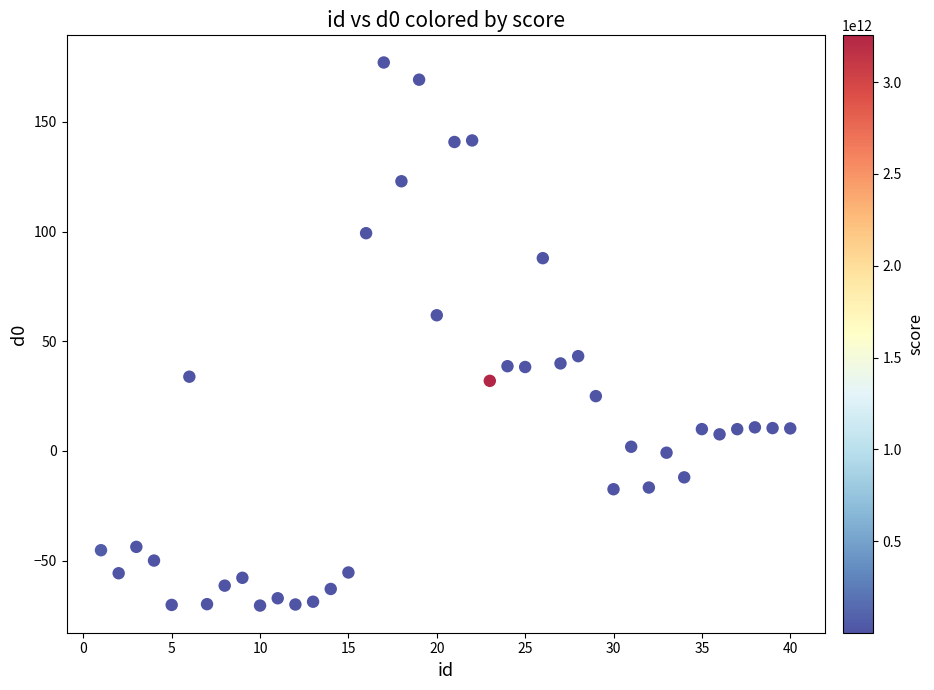

What is the range of X values (max minus min)?

39.0